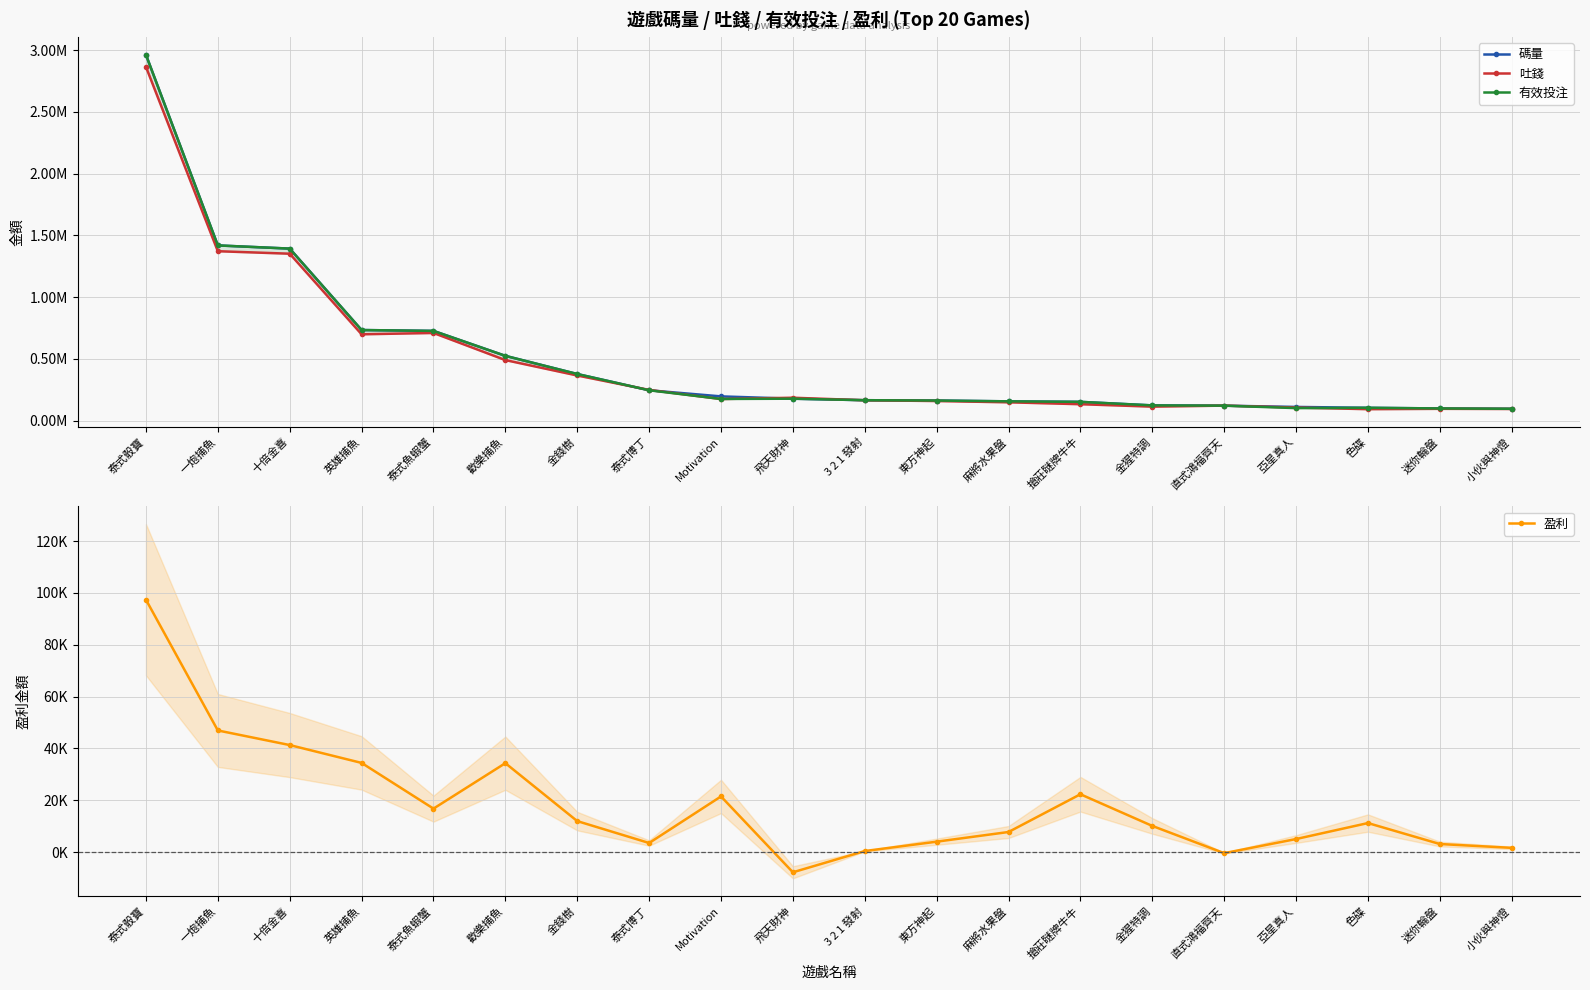

What are all the series names shown in the legend?

碼量, 吐錢, 有效投注, 盈利